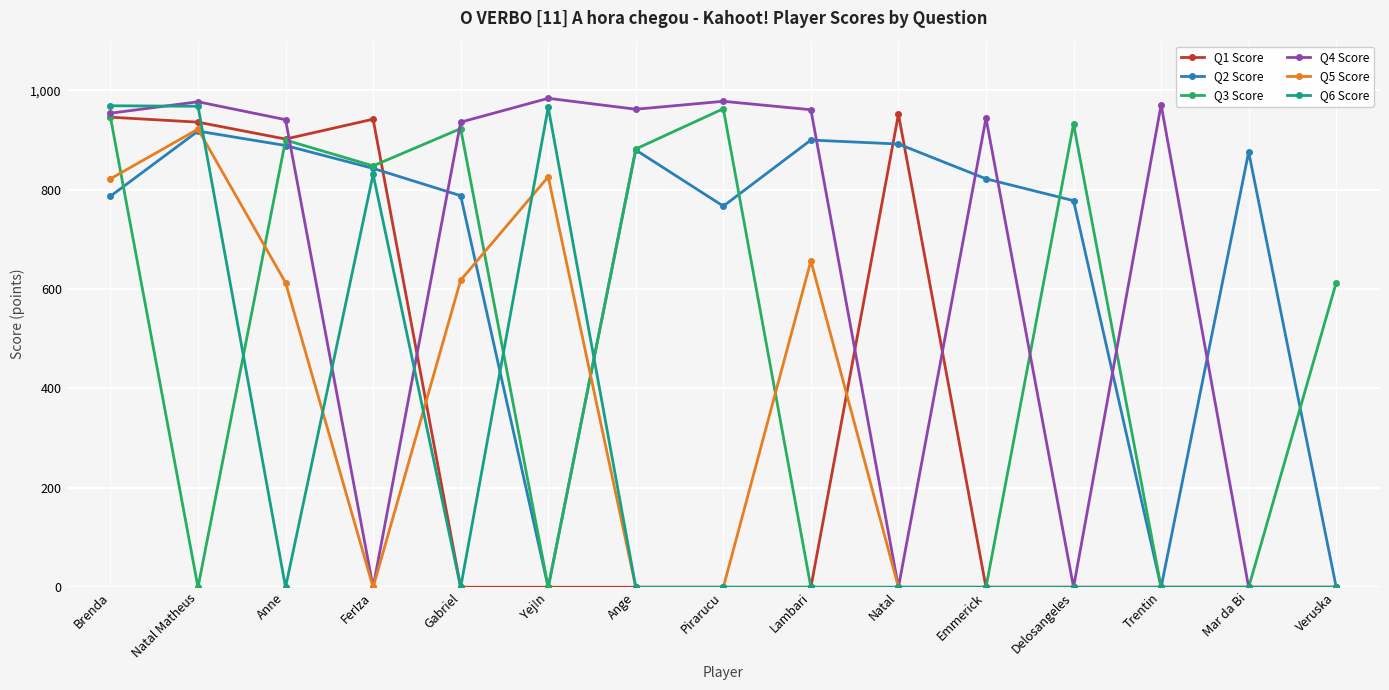

How many values in the Q3 Score series are below 613?

7